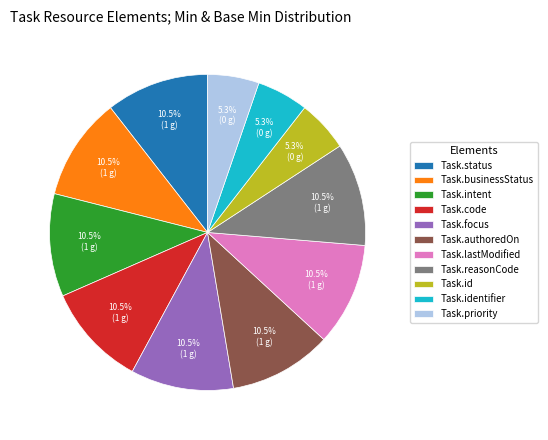

Count the number of slices in the pie.

11